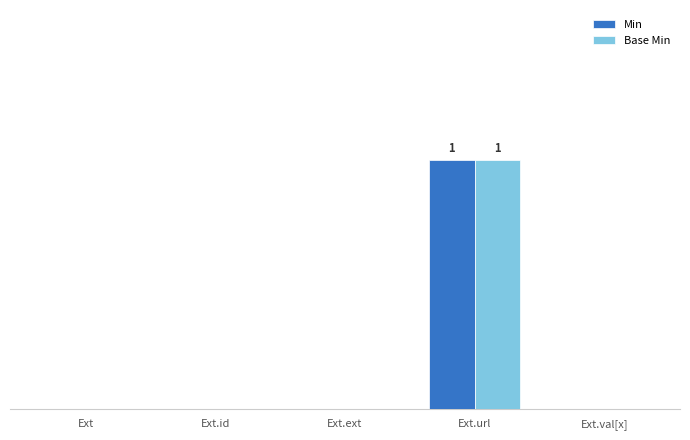

What is the maximum value for Base Min?

1